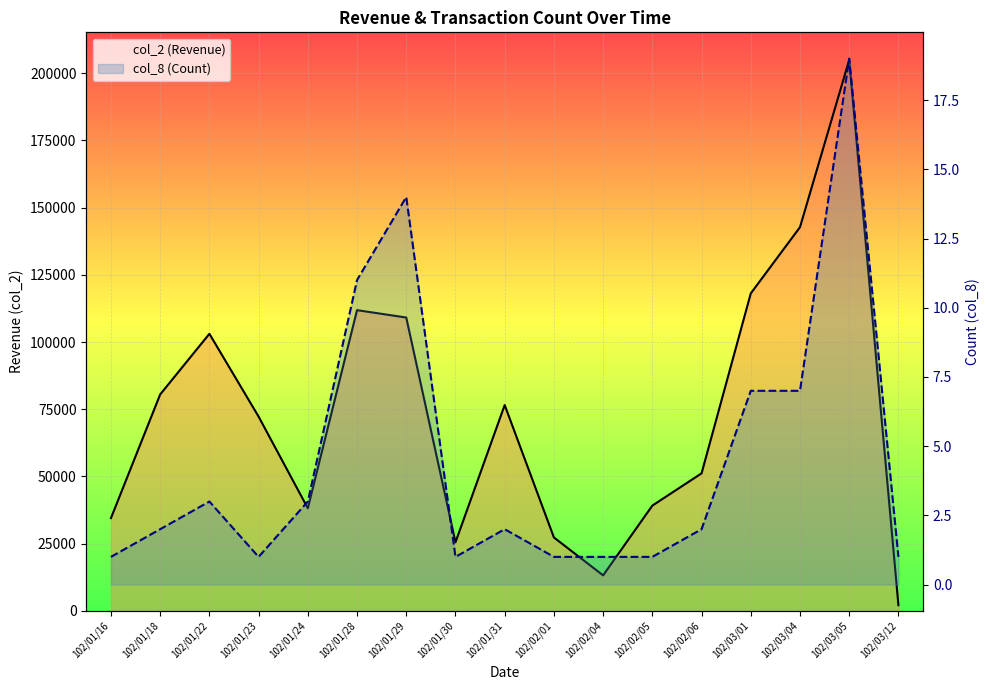

What is the difference between the second highest and minimum values in the col_2 (Revenue) series?

140620